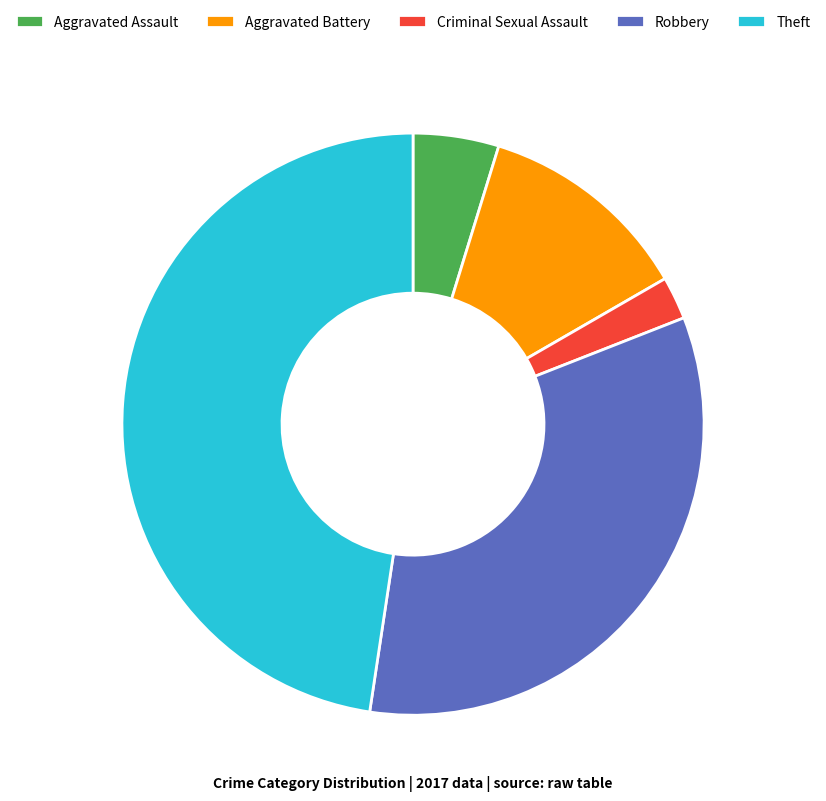

Rank the categories by value from highest to lowest.

Theft, Robbery, Aggravated Battery, Aggravated Assault, Criminal Sexual Assault